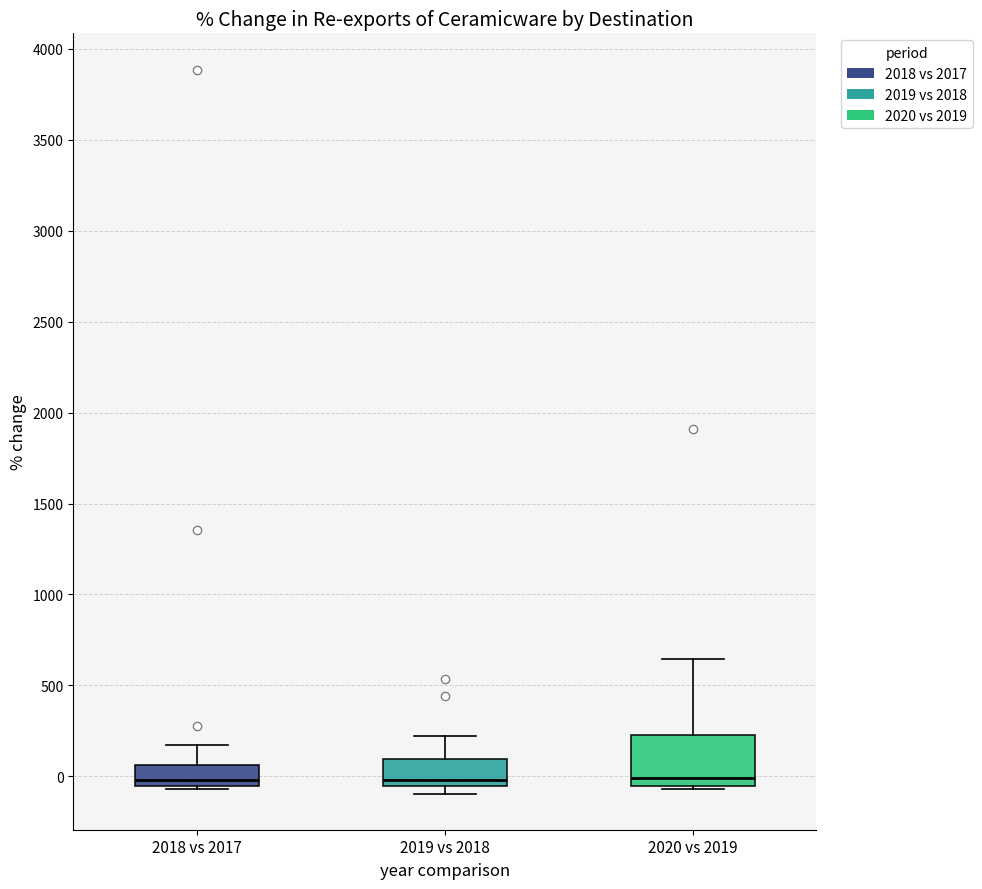

Where does the median line of the box for 2018 vs 2017 sit on the y-axis? The values are not printed on the chart, so give them approximately, as read against the axis.

0